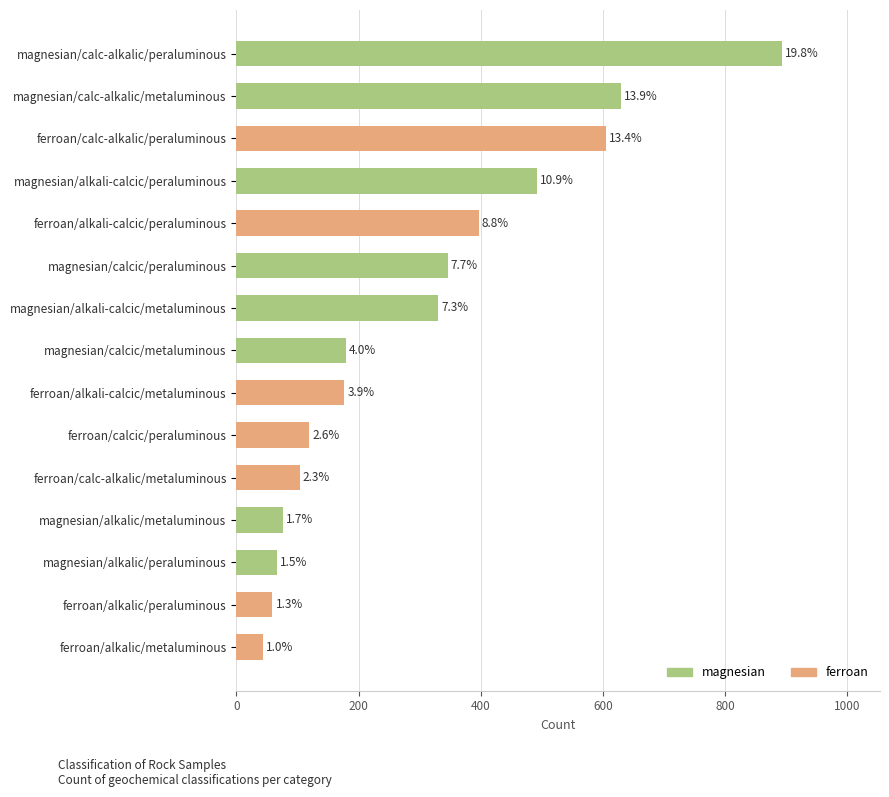

How many bars are there in total?

15